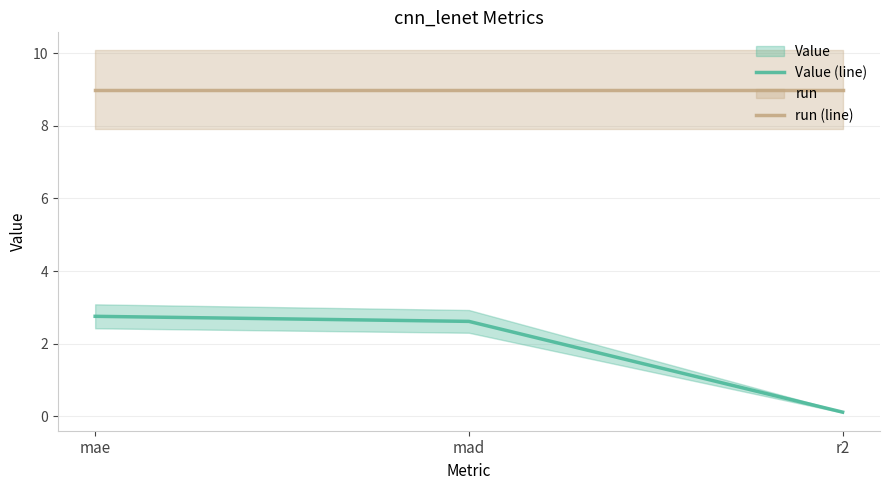

What is the spread (max minus min) of values at r2?

8.9